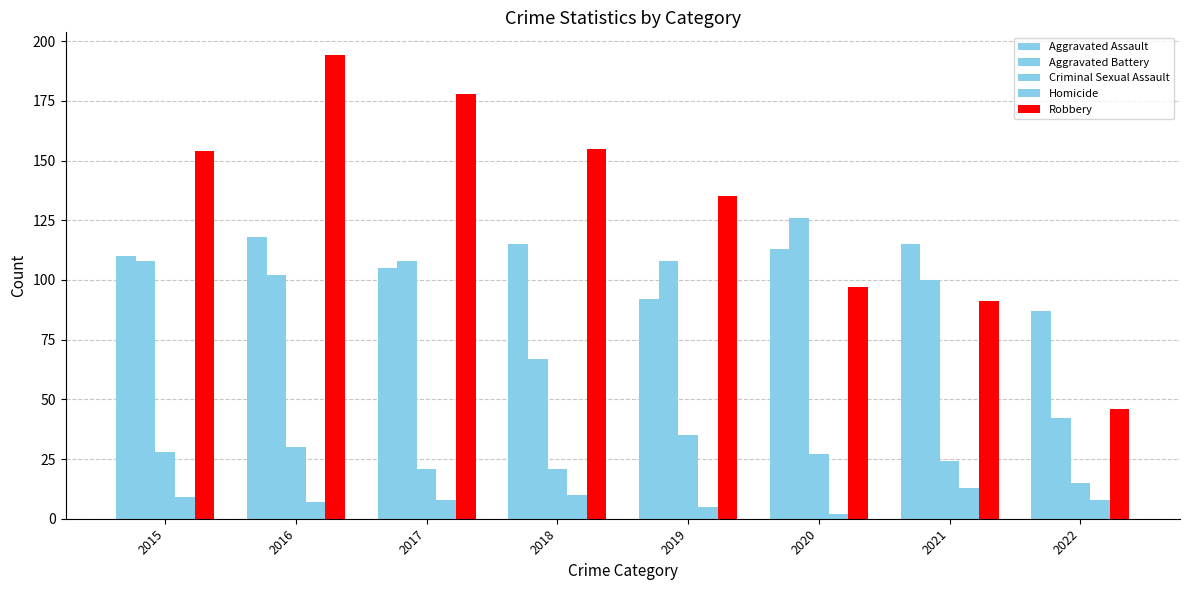

How many data points in Criminal Sexual Assault are less than 27?

4